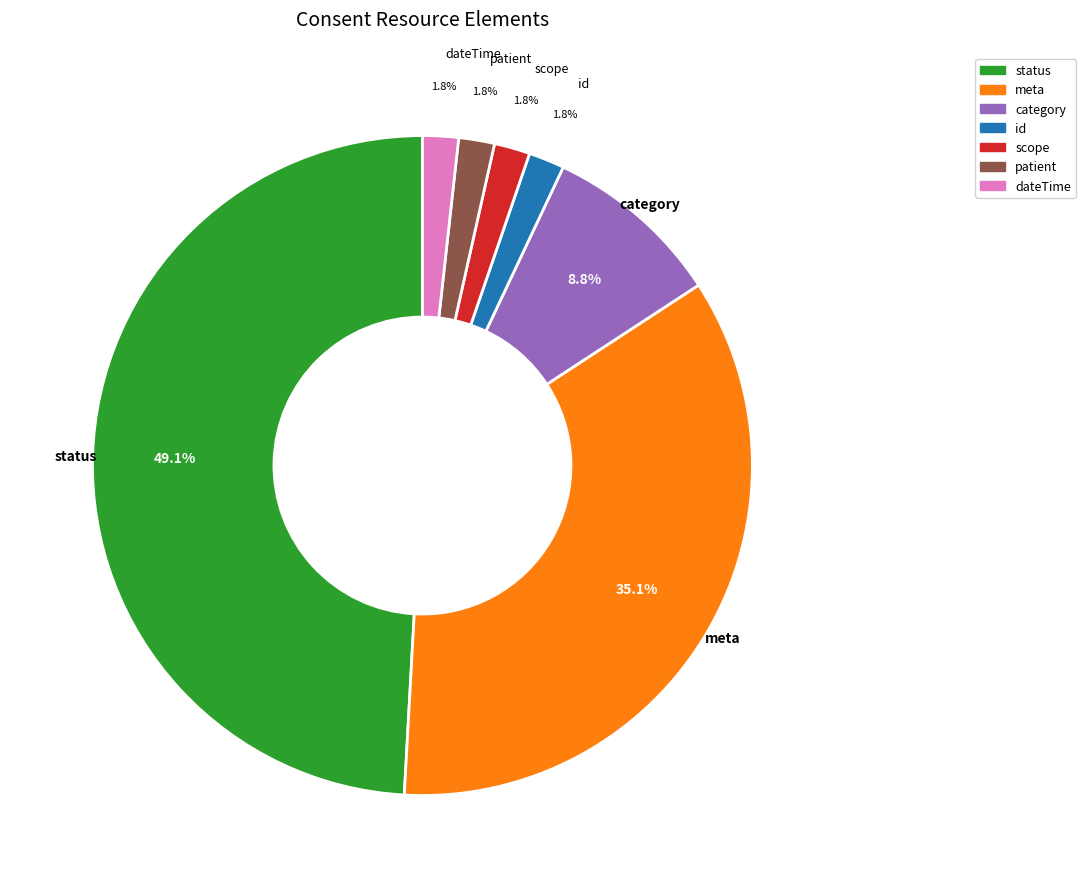

Is there a majority slice in this chart?

No